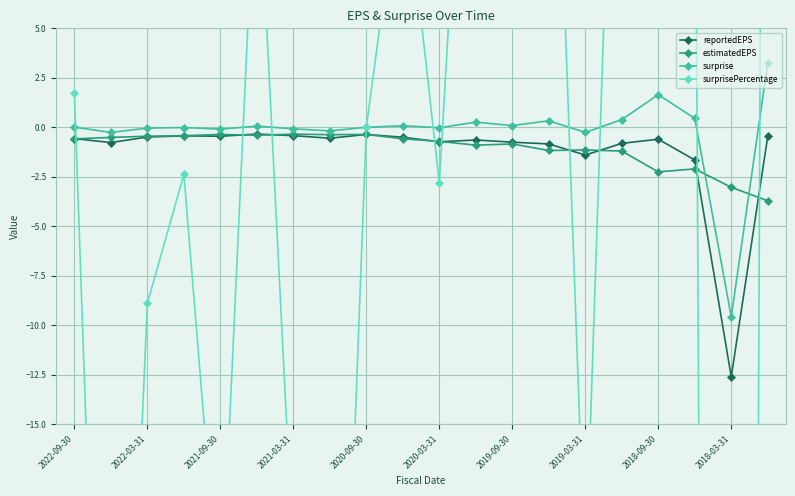

Is the value of surprise at 2022-09-30 greater than the value of estimatedEPS at 2019-03-31?

Yes